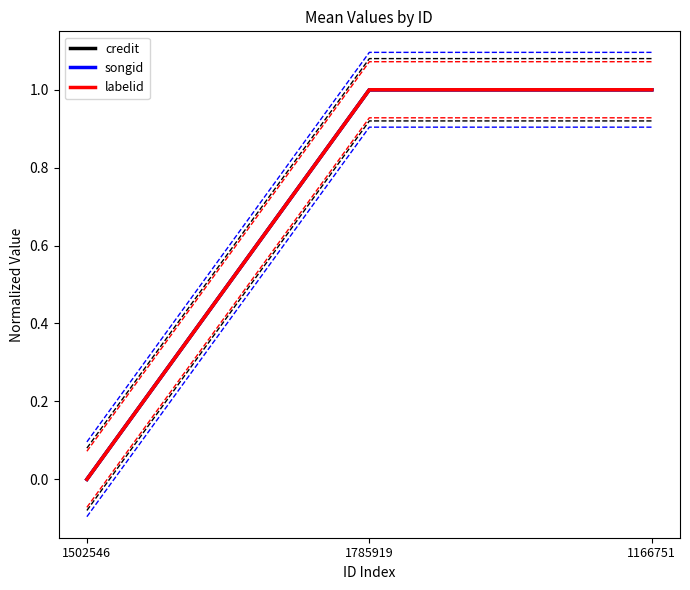

What is the label of the 2nd point from the right?

1785919